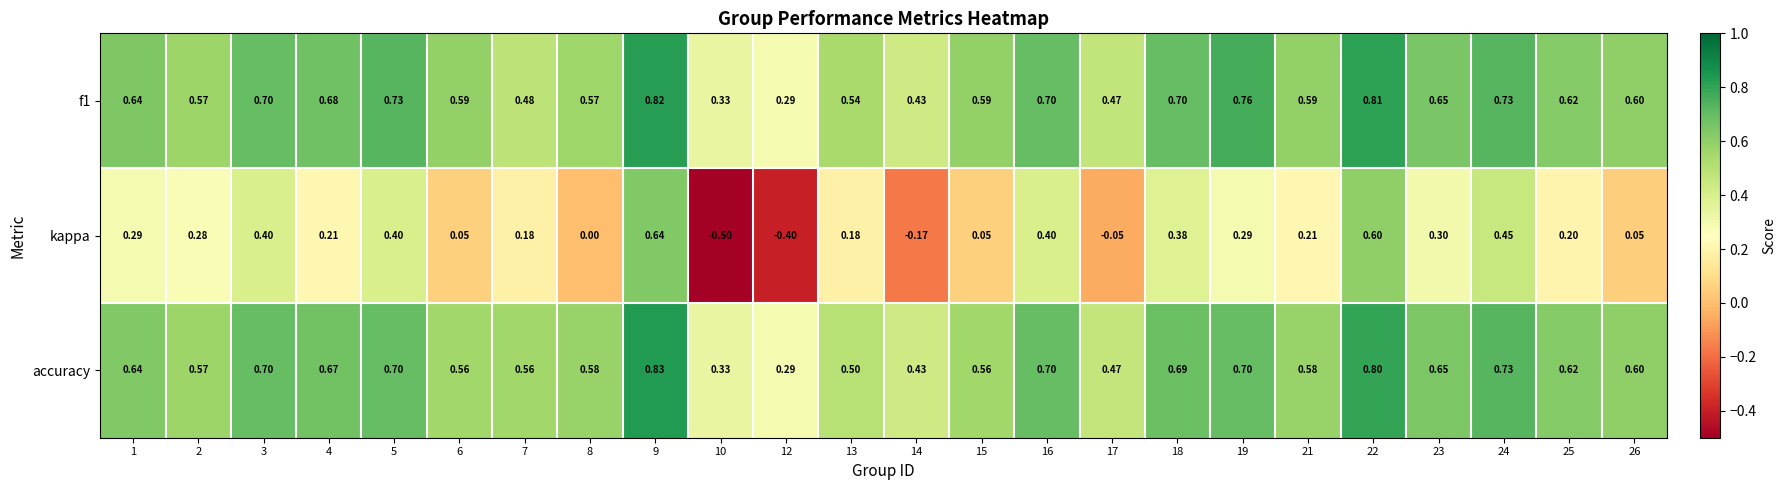

Which series has the widest spread of values?

kappa